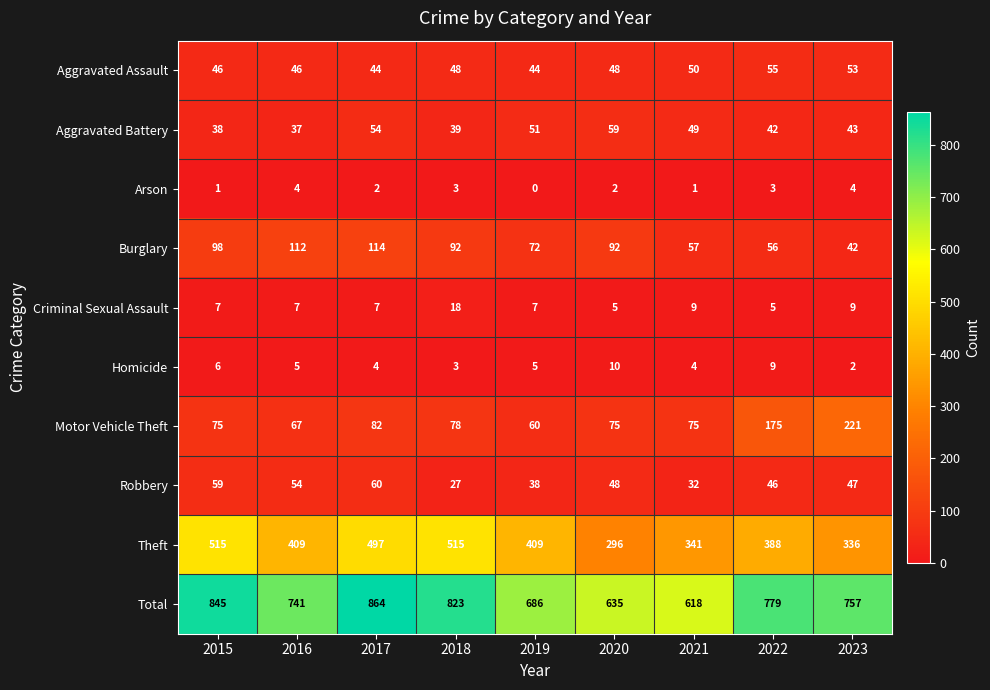

What is the difference between the highest and lowest values at 2019?

686